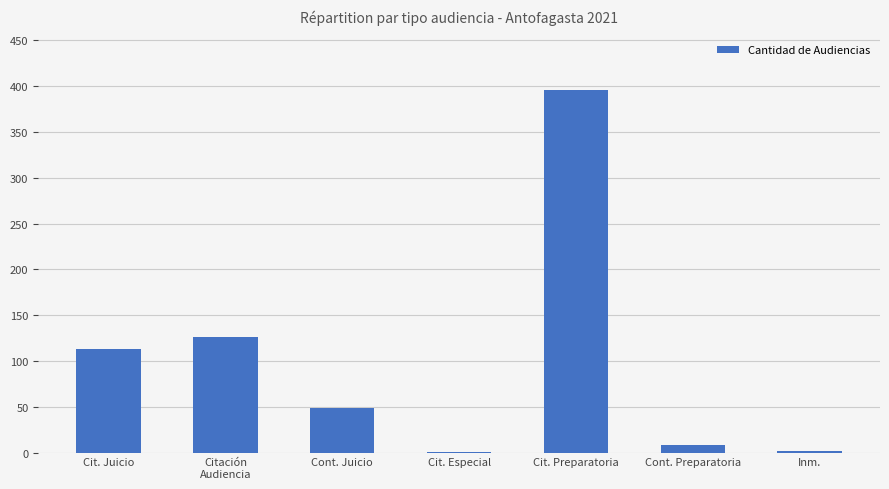

What is the maximum value shown in the chart?

396